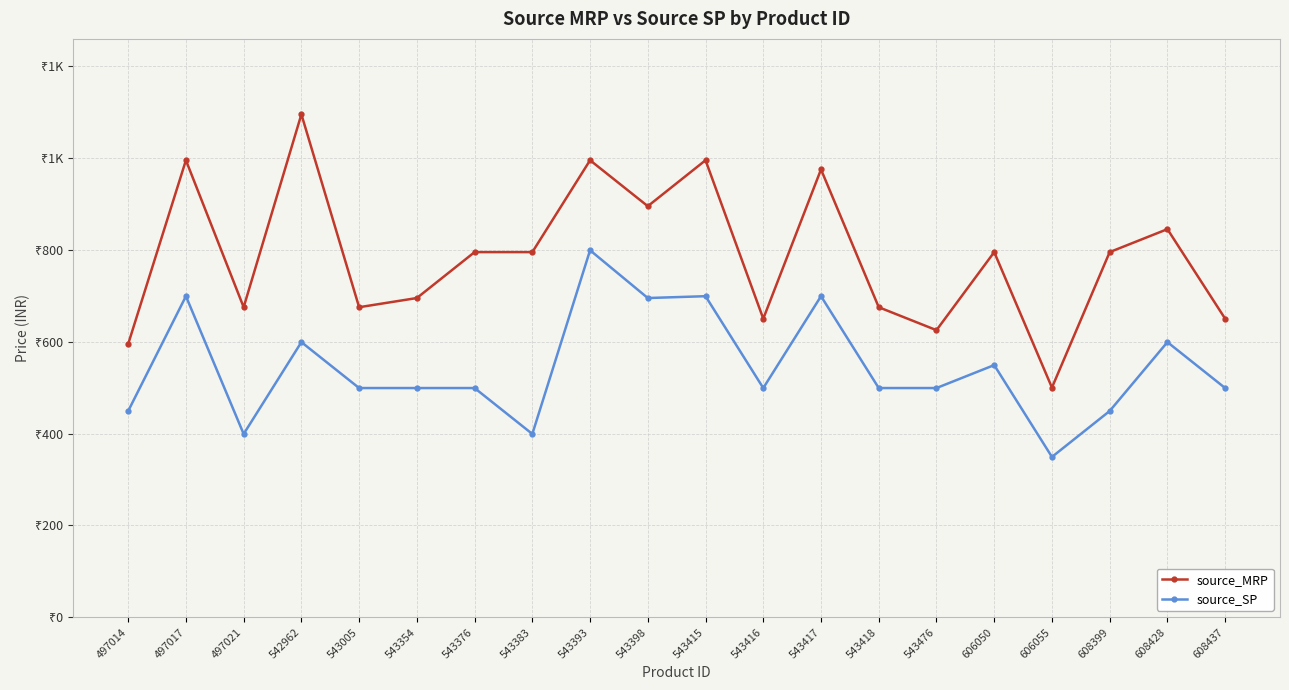

Is the value of source_MRP at 543376 greater than the value of source_SP at 543005?

Yes